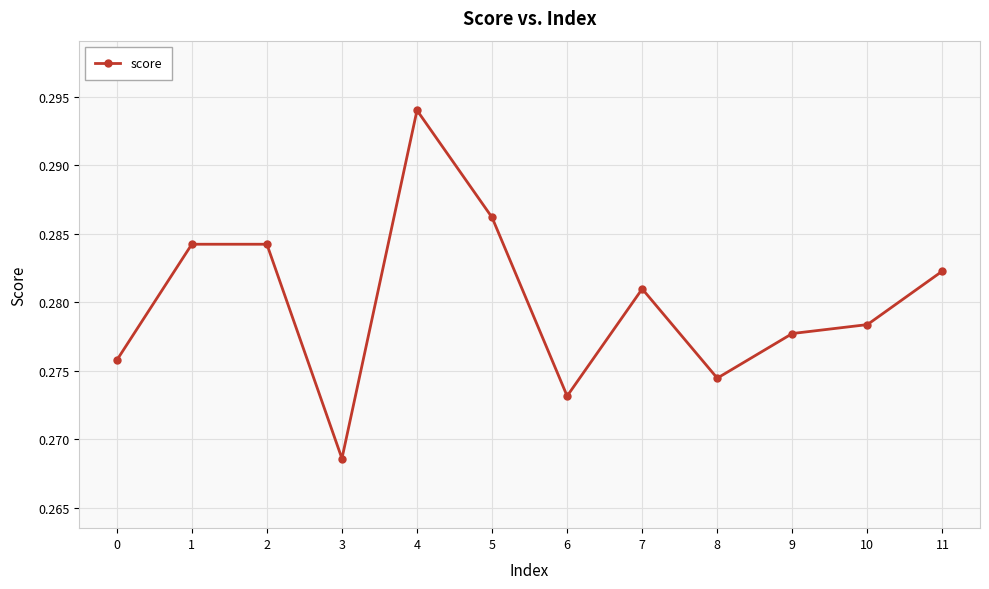

How many categories are shown in the chart?

12